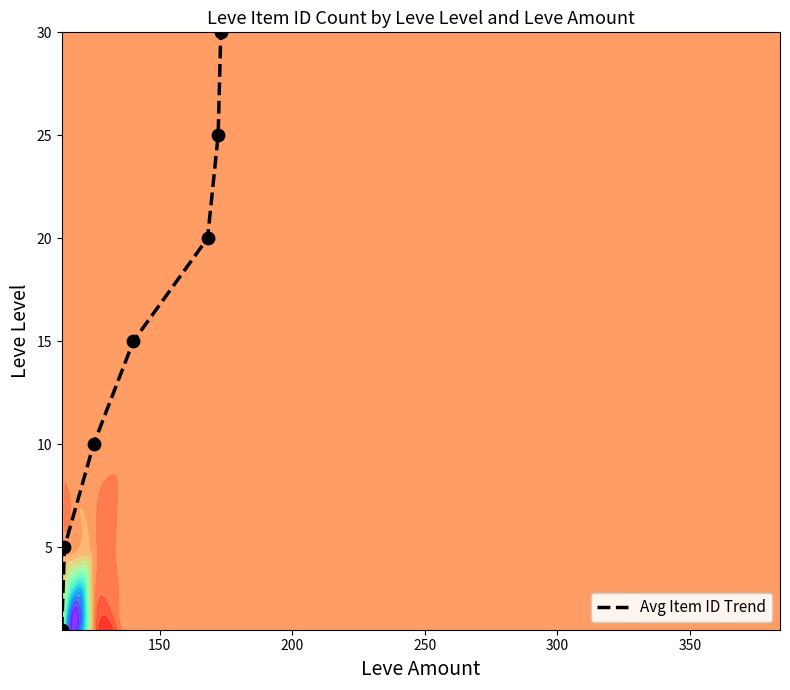

What is the highest value of the Avg Item ID Trend series?

30